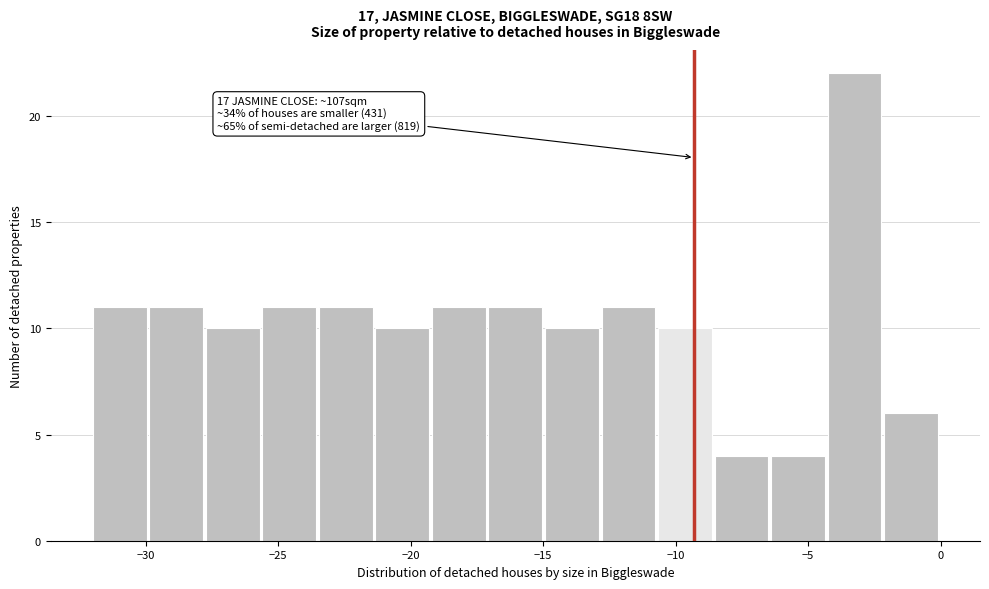

Which range on the x-axis has the tallest bar?

-4.5 to -2.0